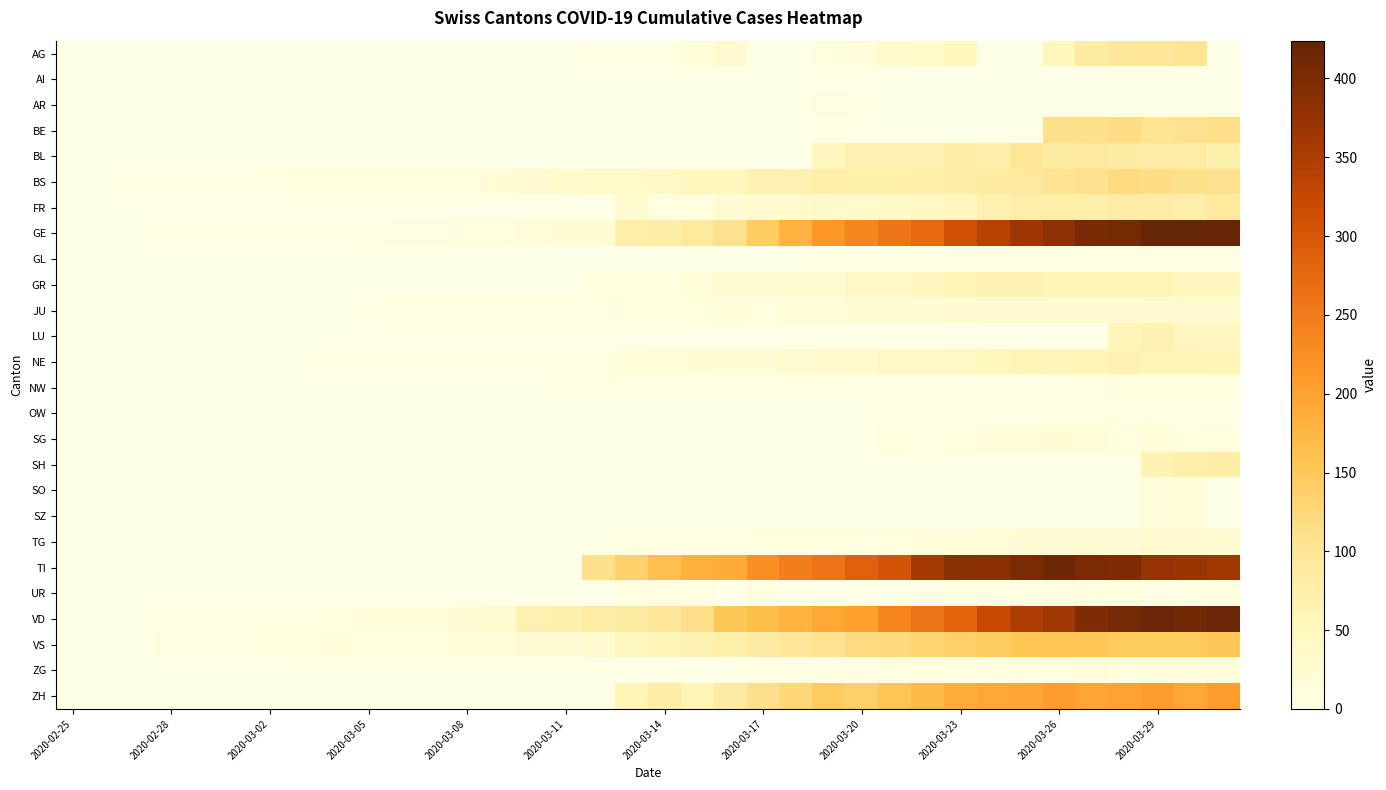

Reading left to right, list all the values displayed in this chart.

AG: 0	0	0	0	0	0	0	0	0	0	0	0	1	0	0	0	2	2	6	17	25	0	0	13	15	33	38	50	0	0	50	85	94	96	100	0
AI: 0	0	0	0	0	0	0	0	0	0	0	0	0	0	0	0	0	0	0	1	0	0	0	0	0	0	0	0	0	0	0	0	0	0	0	0
AR: 0	0	0	0	0	0	0	0	0	0	0	0	0	0	0	0	0	0	0	0	0	0	0	7	6	0	0	0	0	0	0	0	0	0	0	0
BE: 0	0	0	0	0	0	0	0	0	0	0	0	0	0	0	0	0	0	0	0	0	0	0	0	0	0	0	0	0	0	112	111	115	104	109	113
BL: 0	0	0	0	0	0	0	0	0	0	0	0	0	0	0	0	0	0	0	0	0	0	0	51	66	68	68	79	75	99	86	88	86	81	82	73
BS: 0	0	3	3	4	4	7	9	11	12	12	12	13	19	28	33	36	37	40	52	52	66	69	77	73	74	76	79	87	90	105	108	119	115	112	108
FR: 0	0	0	0	0	0	0	0	0	0	0	0	0	0	0	0	0	26	11	12	20	28	32	35	35	39	44	50	67	76	77	77	81	80	77	89
GE: 0	1	1	2	3	3	3	4	4	5	7	7	9	13	18	20	23	75	78	92	109	145	179	214	238	258	272	313	339	365	382	405	406	424	424	421
GL: 0	0	0	0	0	0	0	0	0	0	0	0	0	0	0	0	0	0	0	0	0	0	0	3	3	2	2	3	3	2	3	5	5	5	5	5
GR: 0	0	0	0	0	0	0	0	0	0	0	0	0	0	0	0	9	9	13	18	24	24	27	29	43	45	52	58	63	63	58	58	59	60	51	52
JU: 0	0	1	1	1	1	1	1	1	2	5	5	5	5	5	6	6	11	11	12	14	13	18	18	22	23	22	25	27	28	28	29	29	29	28	27
LU: 0	0	0	0	0	0	0	0	0	0	0	0	0	0	0	0	0	0	0	0	0	0	0	0	0	0	0	0	0	0	0	0	57	66	49	49
NE: 0	0	0	0	0	0	1	1	4	4	2	2	3	4	4	6	6	16	18	19	21	20	28	33	32	41	42	45	50	60	57	59	66	61	61	59
NW: 0	0	0	0	0	0	0	0	0	0	0	0	0	0	0	2	5	6	6	5	5	5	5	5	4	3	2	3	4	4	8	7	9	9	10	10
OW: 0	0	0	0	0	0	0	0	0	0	0	0	0	0	0	0	0	0	0	0	0	0	0	0	0	2	3	3	3	3	3	3	6	6	3	3
SG: 0	0	0	0	0	0	0	0	0	0	0	0	0	0	0	0	0	0	0	0	0	0	0	0	0	10	6	10	14	15	19	18	10	18	9	12
SH: 0	0	0	0	0	0	0	0	0	0	0	0	0	0	0	0	0	0	0	0	0	0	0	1	0	0	0	0	0	0	0	0	0	64	75	79
SO: 0	0	0	0	0	0	0	0	0	0	0	0	0	0	0	0	0	0	0	0	0	0	0	0	0	0	0	0	0	0	0	0	0	14	17	0
SZ: 0	0	0	0	0	0	0	0	1	0	0	0	0	0	0	0	0	0	0	0	0	0	0	0	0	0	0	0	0	0	0	0	0	14	17	0
TG: 0	0	0	0	0	0	0	0	0	0	0	0	0	0	0	0	1	4	5	7	8	9	10	9	12	11	14	15	18	21	22	23	22	25	26	25
TI: 0	0	0	0	0	0	0	0	0	0	0	0	0	0	0	0	112	137	163	182	190	224	246	261	285	306	358	386	385	402	415	401	396	374	370	363
UR: 0	0	0	0	0	0	0	0	0	0	0	0	0	0	0	0	0	7	7	7	0	7	0	1	1	0	4	7	7	7	7	9	10	4	6	6
VD: 0	0	0	4	4	4	6	8	11	14	15	16	22	29	68	72	81	86	95	113	151	165	180	194	204	236	259	281	322	350	363	396	407	419	410	419
VS: 0	0	0	7	7	8	11	13	14	12	13	13	17	18	21	22	29	48	60	65	74	84	93	105	119	120	130	139	144	154	155	154	148	148	148	151
ZG: 0	0	0	0	0	0	0	0	0	0	0	0	0	0	0	0	0	0	0	1	1	3	3	3	6	9	10	12	12	12	13	14	13	14	15	14
ZH: 0	0	0	0	0	0	0	0	0	0	0	0	0	0	0	0	0	60	78	60	83	110	127	146	138	156	171	187	194	197	207	196	200	207	194	207